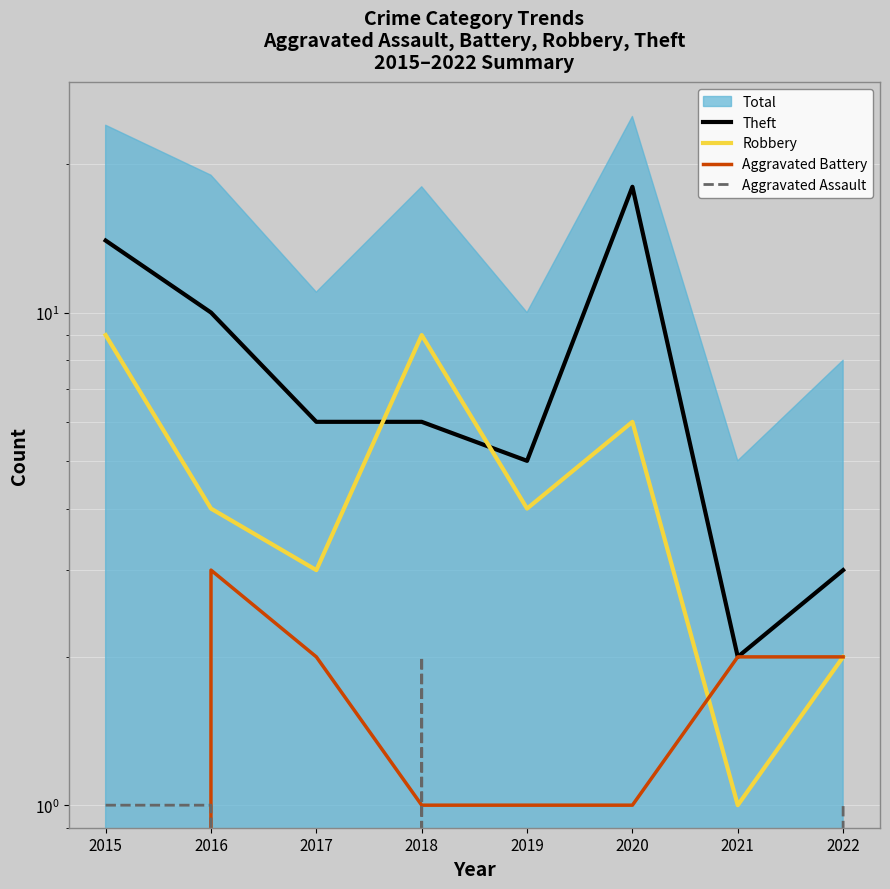

At which label does Aggravated Battery reach its minimum?

2015